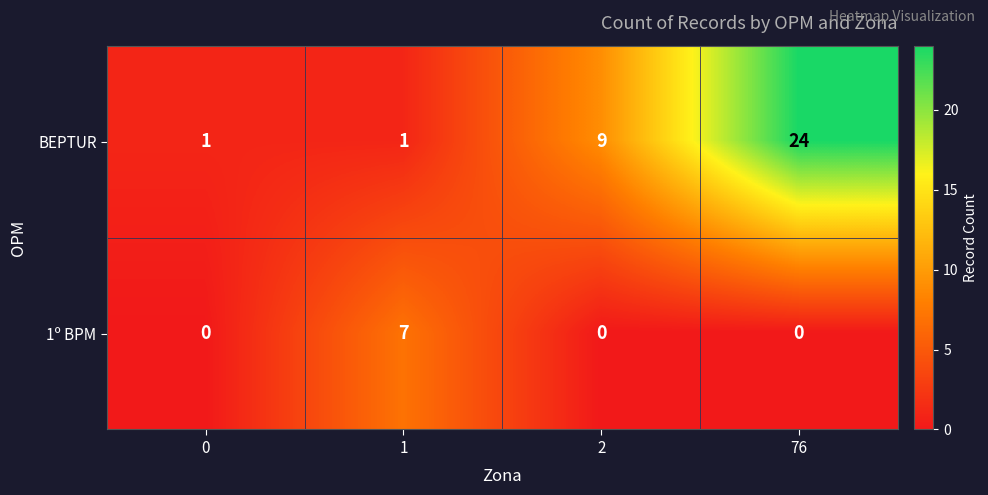

Rank the series by their average value, from lowest to highest.

1º BPM, BEPTUR